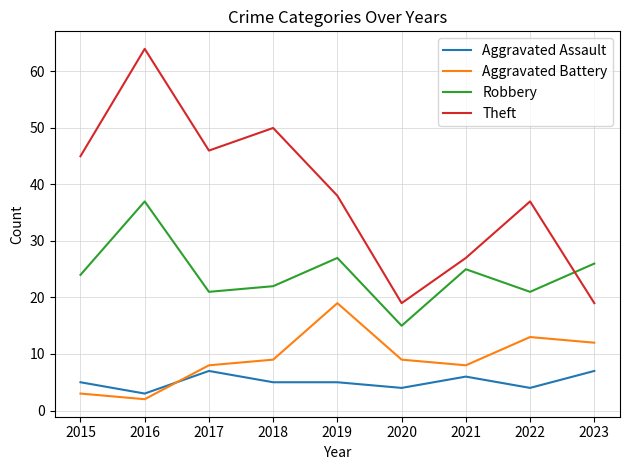

True or false: Robbery and Aggravated Battery intersect in this chart.

False